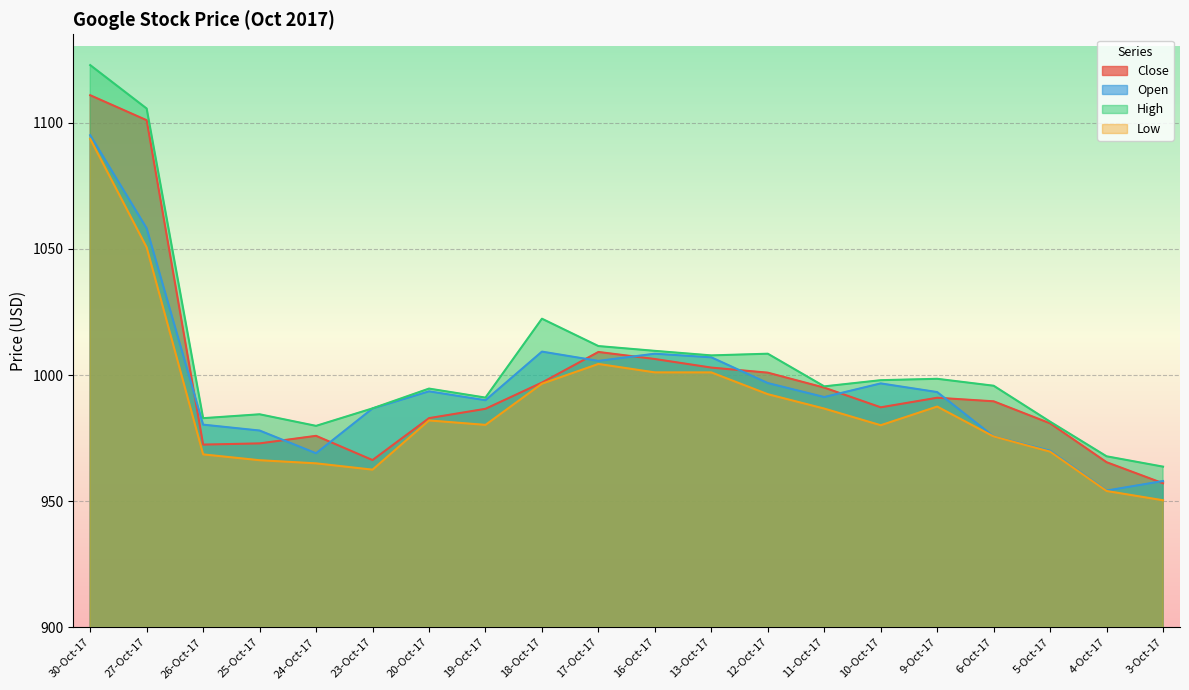

List the labels in order of Low value, smallest first.

3-Oct-17, 4-Oct-17, 23-Oct-17, 24-Oct-17, 25-Oct-17, 26-Oct-17, 5-Oct-17, 6-Oct-17, 10-Oct-17, 19-Oct-17, 20-Oct-17, 11-Oct-17, 9-Oct-17, 12-Oct-17, 18-Oct-17, 13-Oct-17, 16-Oct-17, 17-Oct-17, 27-Oct-17, 30-Oct-17